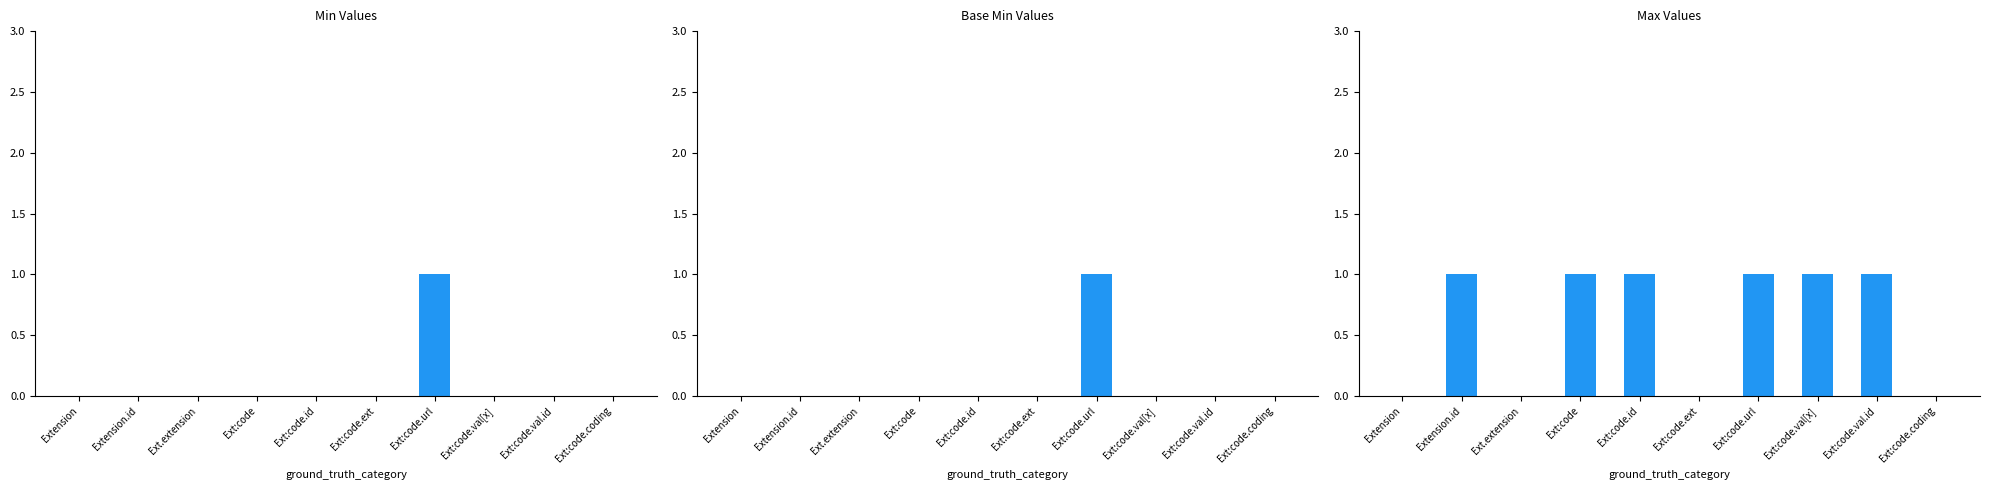

Reading left to right, list all the values displayed in this chart.

Min: Extension=0	Extension.id=0	Ext.extension=0	Ext:code=0	Ext:code.id=0	Ext:code.ext=0	Ext:code.url=1	Ext:code.val[x]=0	Ext:code.val.id=0	Ext:code.coding=0
Base Min: Extension=0	Extension.id=0	Ext.extension=0	Ext:code=0	Ext:code.id=0	Ext:code.ext=0	Ext:code.url=1	Ext:code.val[x]=0	Ext:code.val.id=0	Ext:code.coding=0
Max: Extension=0	Extension.id=1	Ext.extension=0	Ext:code=1	Ext:code.id=1	Ext:code.ext=0	Ext:code.url=1	Ext:code.val[x]=1	Ext:code.val.id=1	Ext:code.coding=0